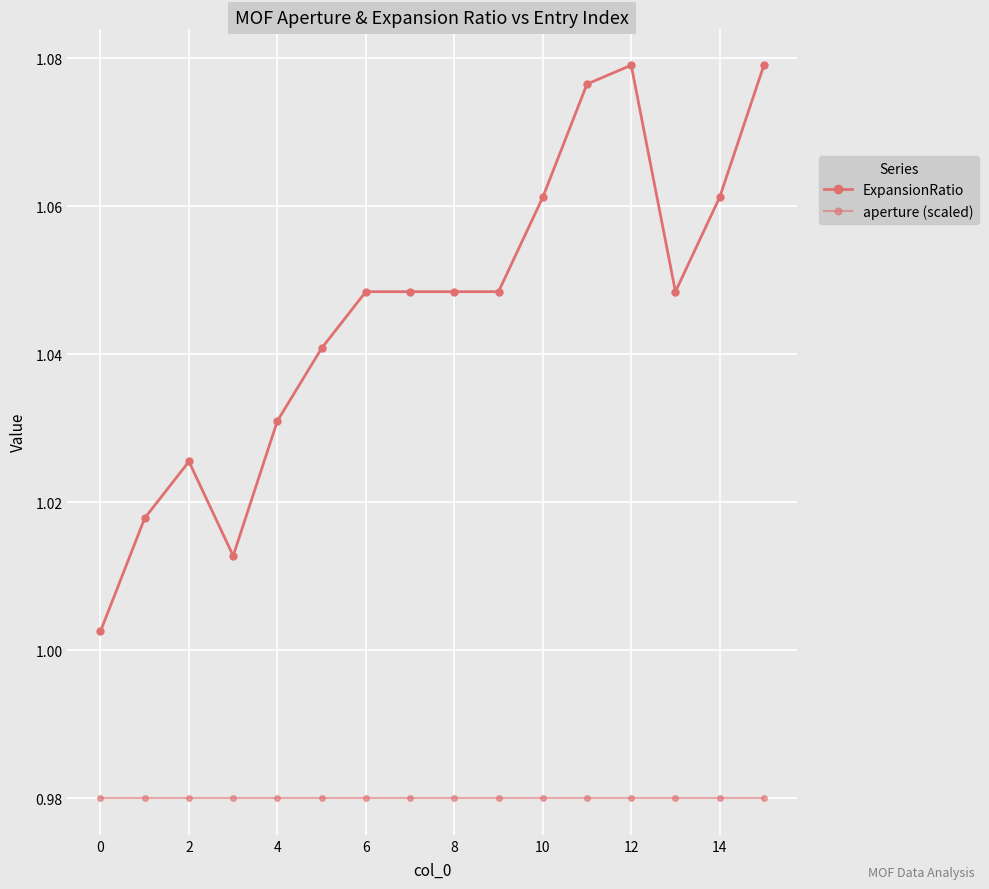

How many lines are shown in the chart?

2